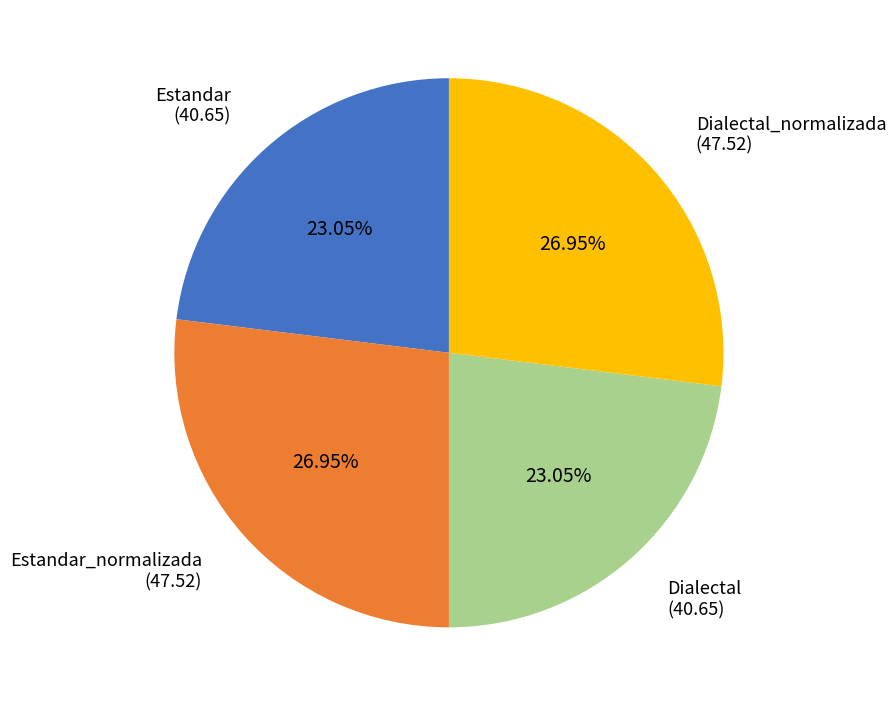

Does any single category account for the majority?

No